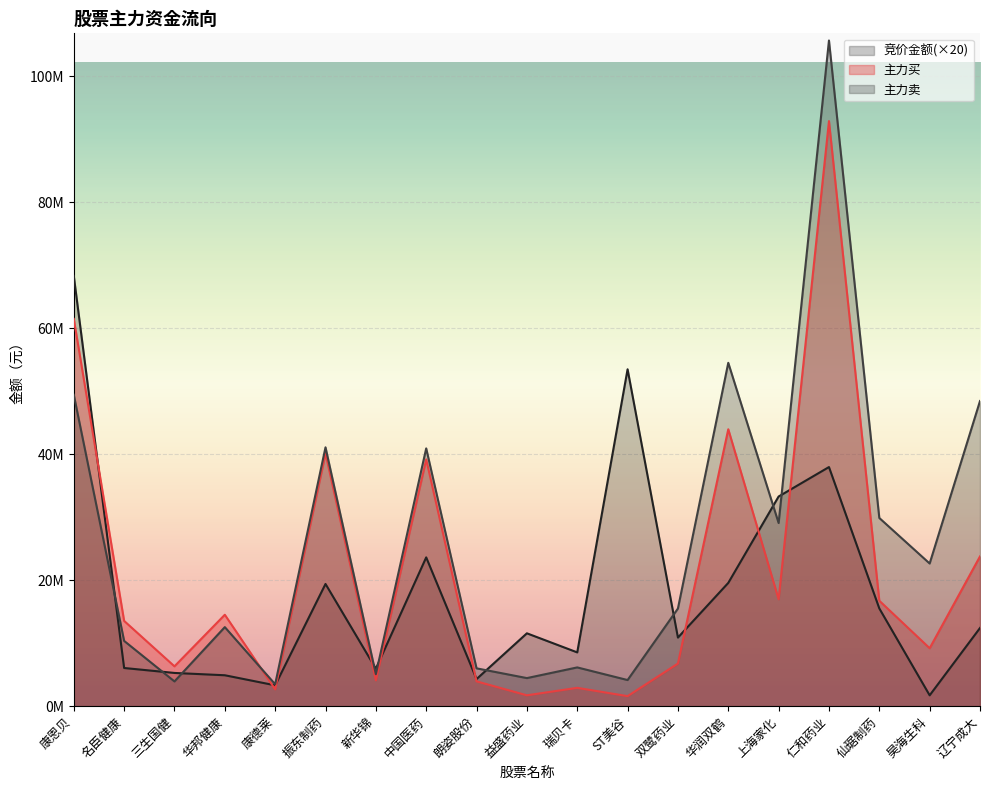

Reading right to left, extract all data points from this chart.

竞价金额: 12413240	1723440	15518400	37966560	33290100	19573980	10892400	53491500	8540000	11569920	4302540	23624880	5950560	19405200	3311360	4908800	5276060	6061760	68317980
主力买: 23776925	9201870	16740278	92895770	16973485	43965233	6771429	1593080	2913088	1726620	3938924	39187227	4101260	40135775	2671442	14515341	6326041	13538958	61489029
主力卖: 48449099	22652195	29881178	105693918	29080469	54516899	15502832	4148346	6154169	4459299	6007860	40929814	5075144	41100259	3480390	12551991	3930169	10364120	49445334